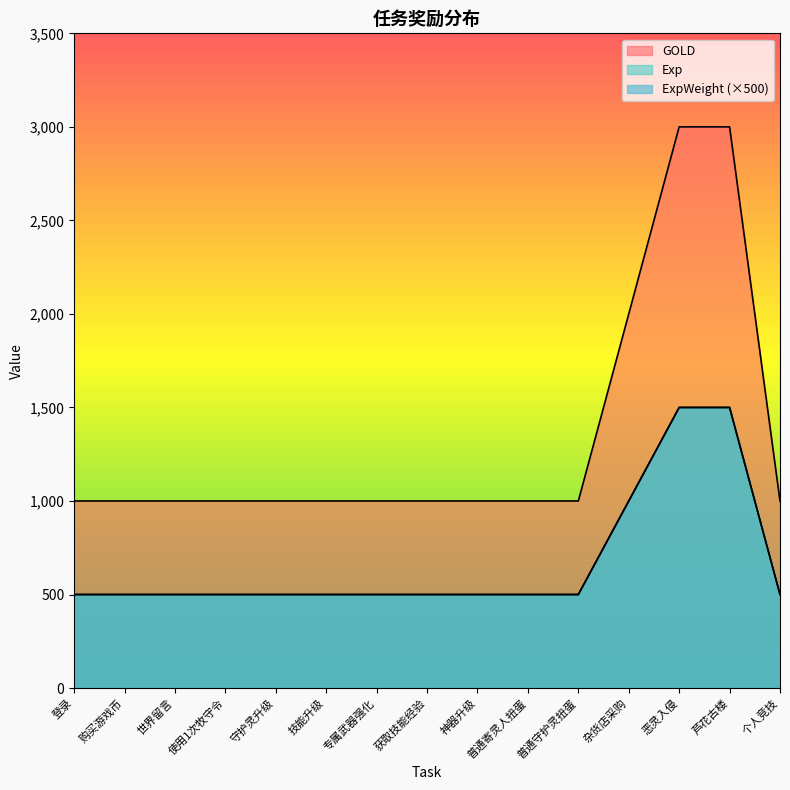

What is the value of the ExpWeight point at the 13th from the left?

3000